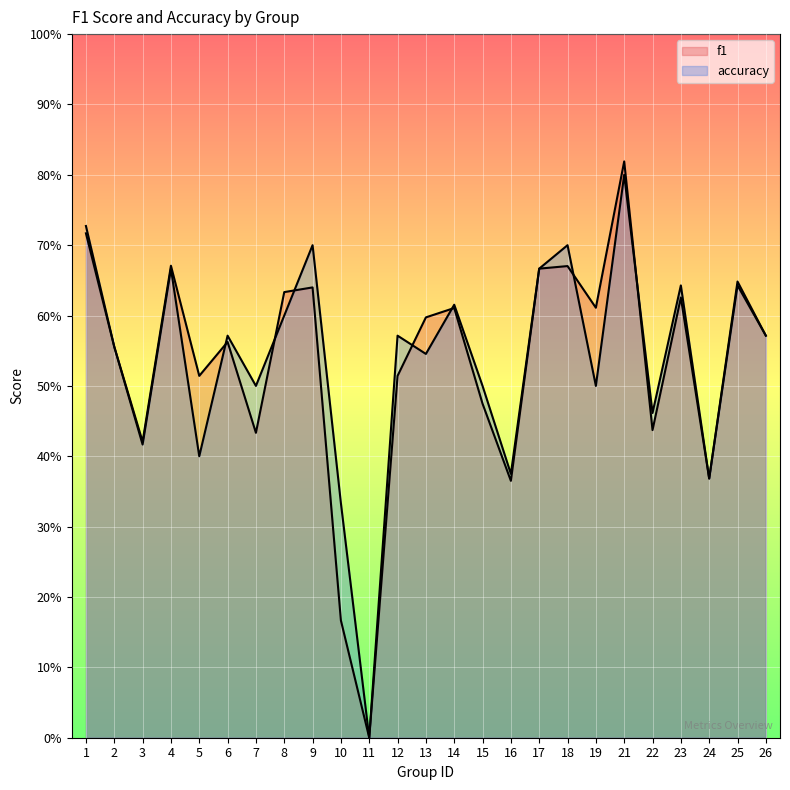

Rank the series at 26 from lowest to highest value.

f1, accuracy